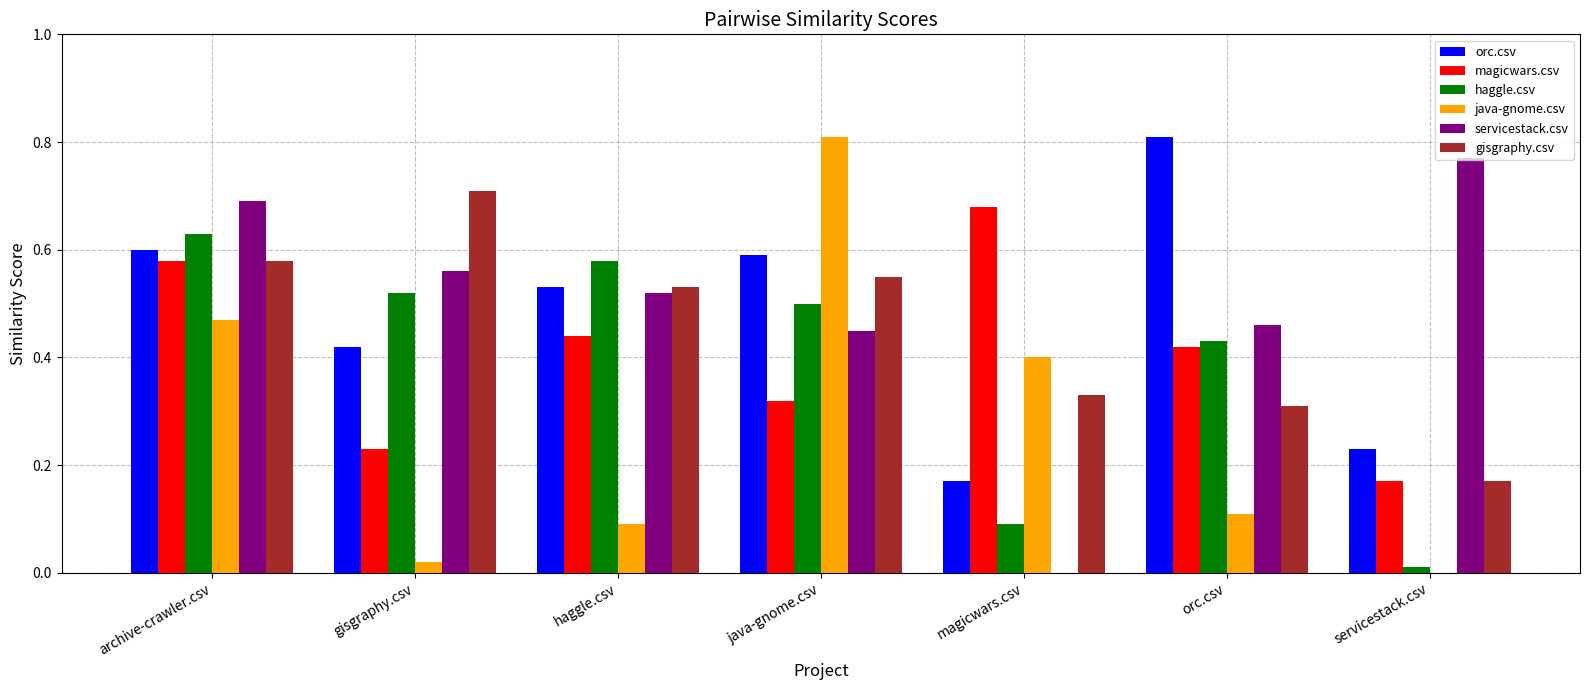

Which series has the largest total across all categories?

servicestack.csv